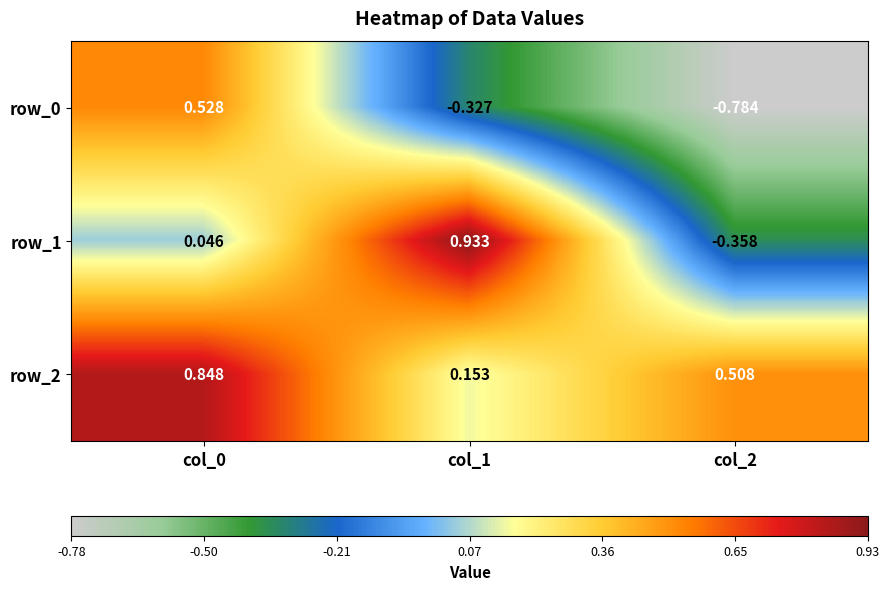

At which category does the chart reach its peak across all series?

col_1